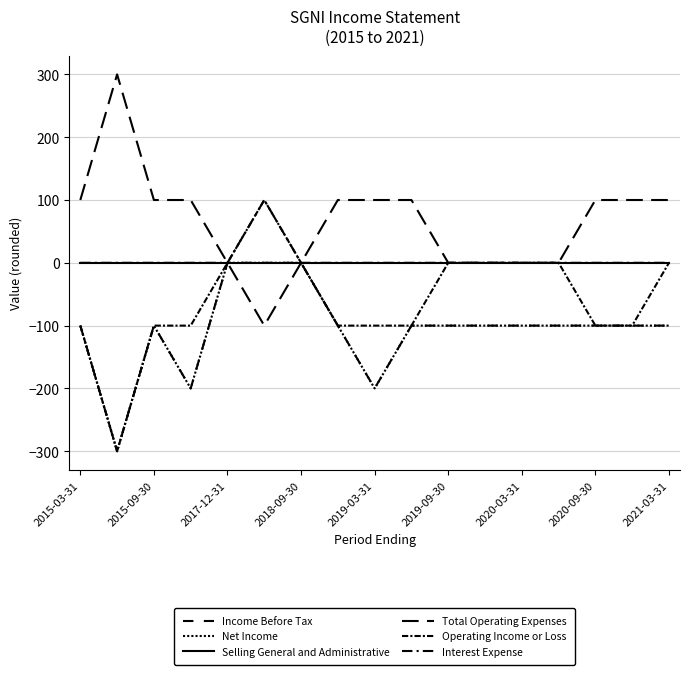

Count the Total Operating Expenses values in the range 0 to 100.

15